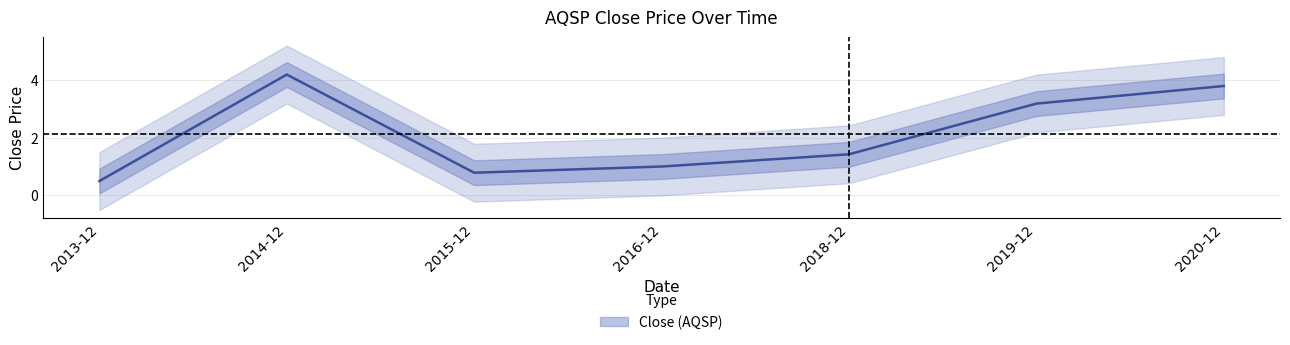

What is the difference between the maximum and minimum values?

3.7